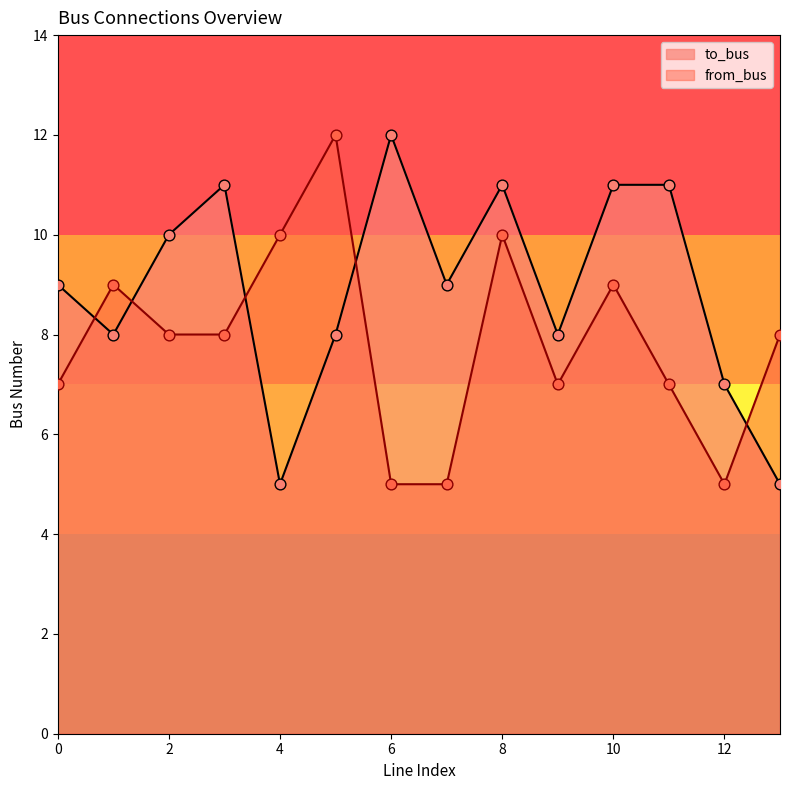

At which category is the sum across all series the highest?

8